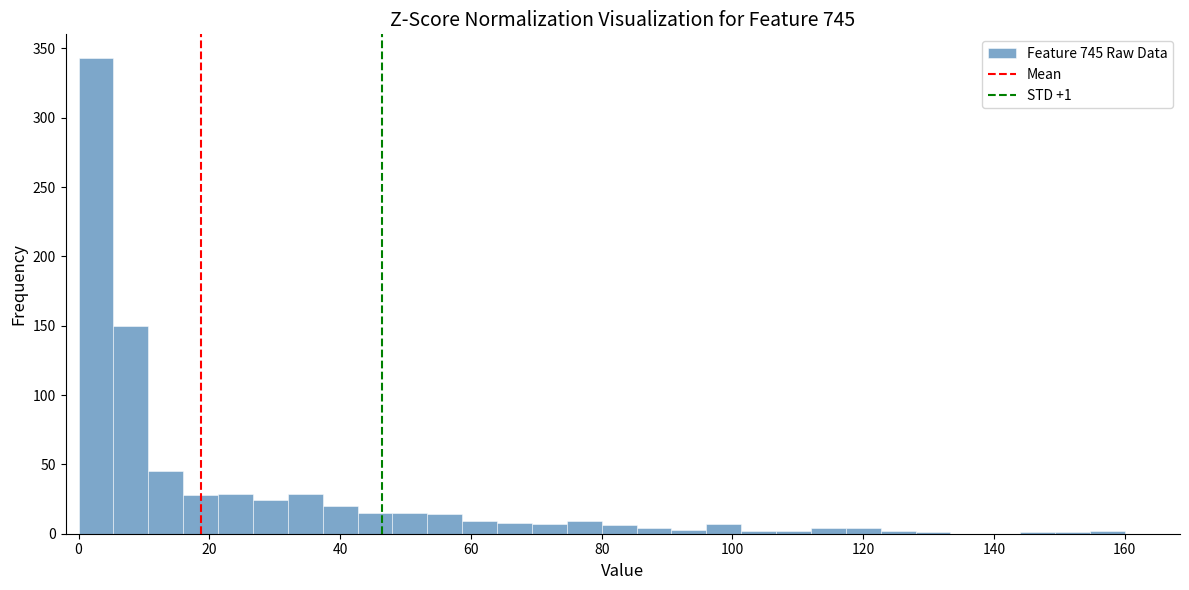

Read against the x-axis, roughly where is the centre of the tallest bar?

2